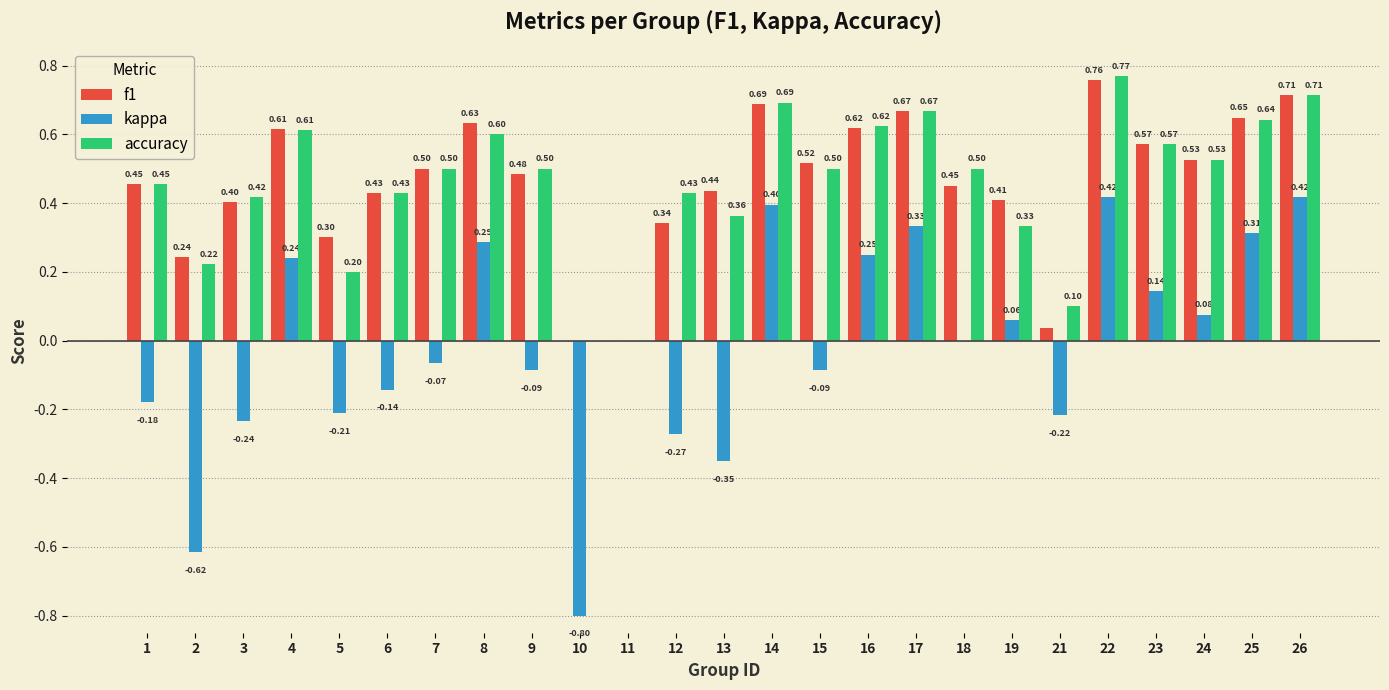

Which series has the largest range (max minus min)?

kappa